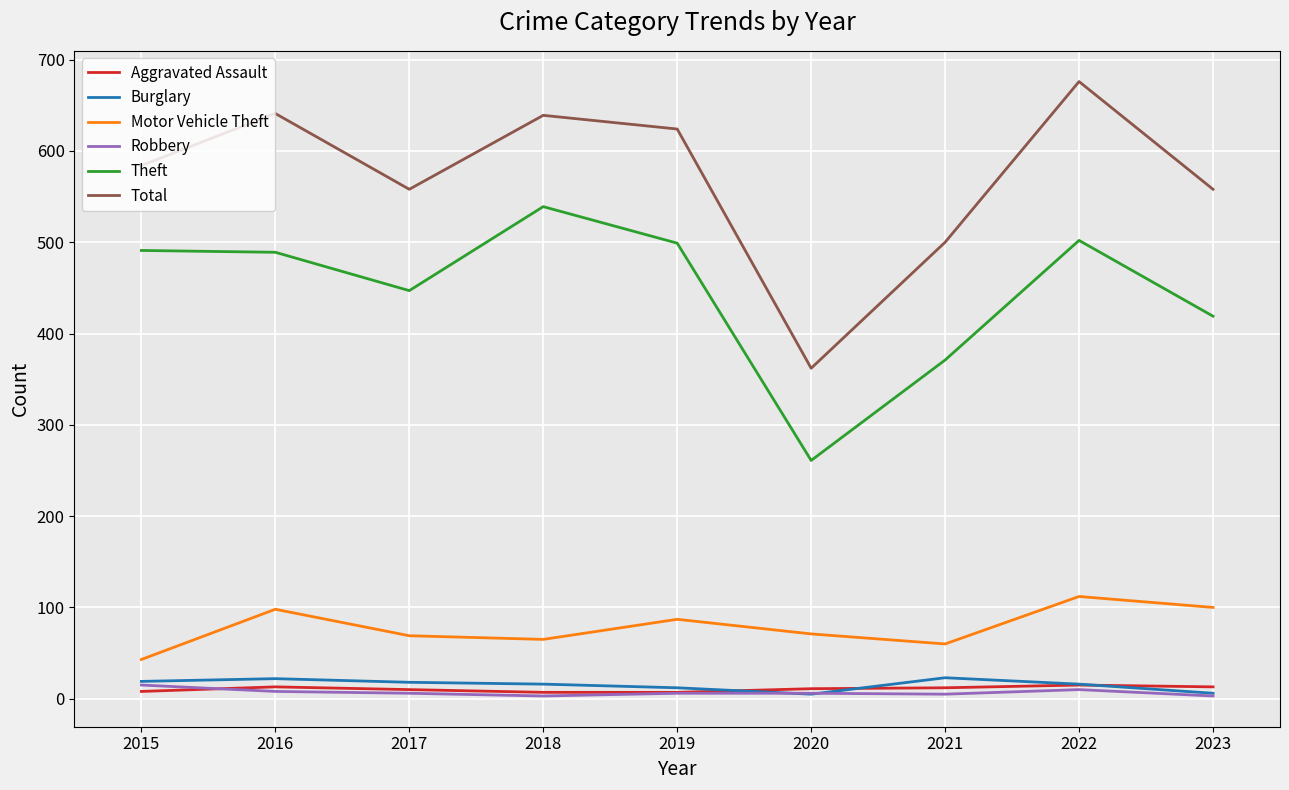

The value of Aggravated Assault at 2016 is 13. True or false?

True